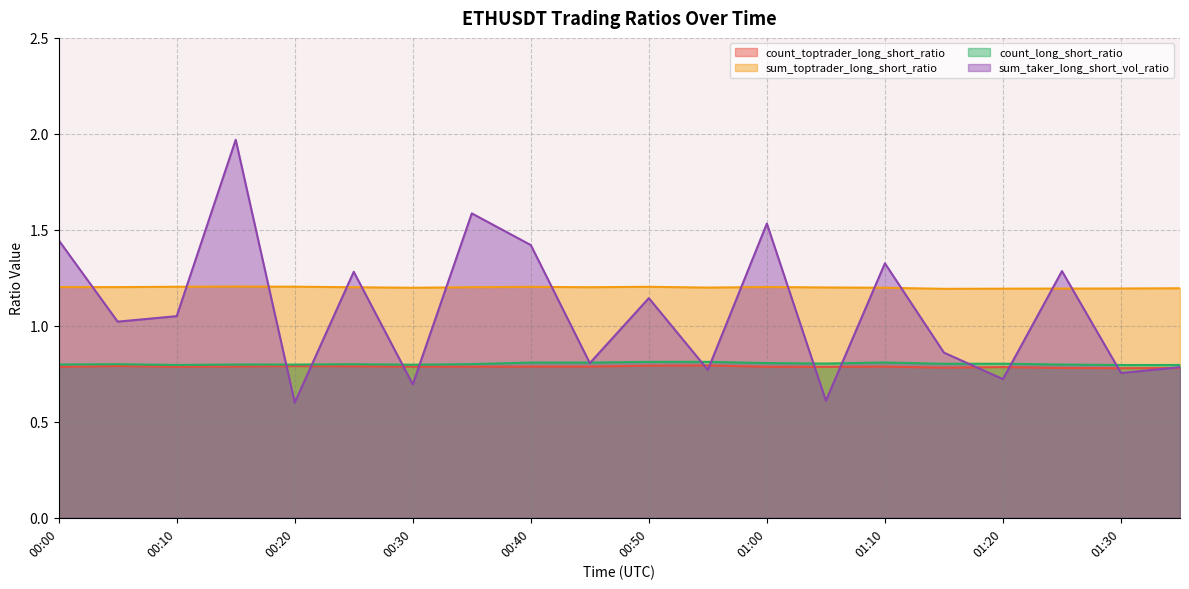

Rank the categories by count_long_short_ratio value from lowest to highest.

01:30, 01:35, 00:10, 00:30, 00:20, 01:25, 00:15, 00:00, 00:25, 00:05, 00:35, 01:15, 01:20, 01:05, 01:00, 00:45, 00:40, 01:10, 00:50, 00:55